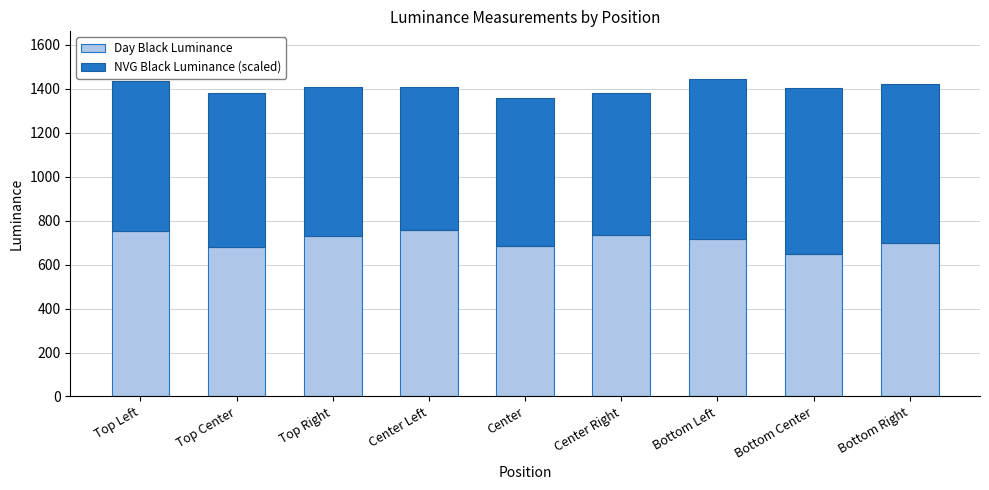

What is the maximum value for Day Black Luminance?

755.2